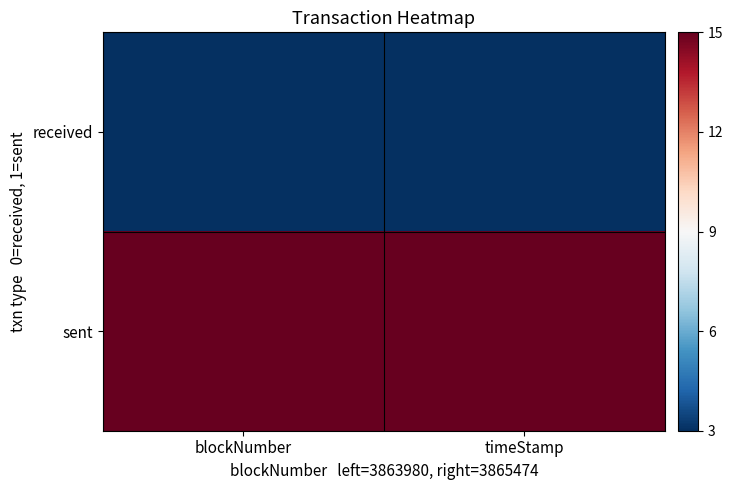

Reading right to left, transcribe all the data shown in this chart.

received: timeStamp=3	blockNumber=3
sent: timeStamp=15	blockNumber=15